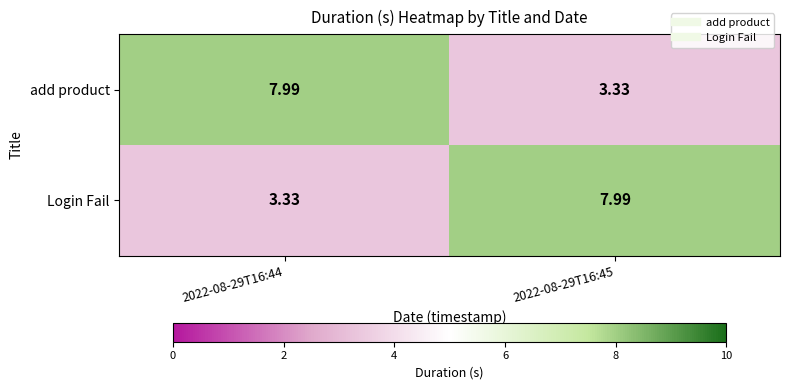

Is the value of add product at 2022-08-29T16:45 greater than the value of Login Fail at 2022-08-29T16:45?

No